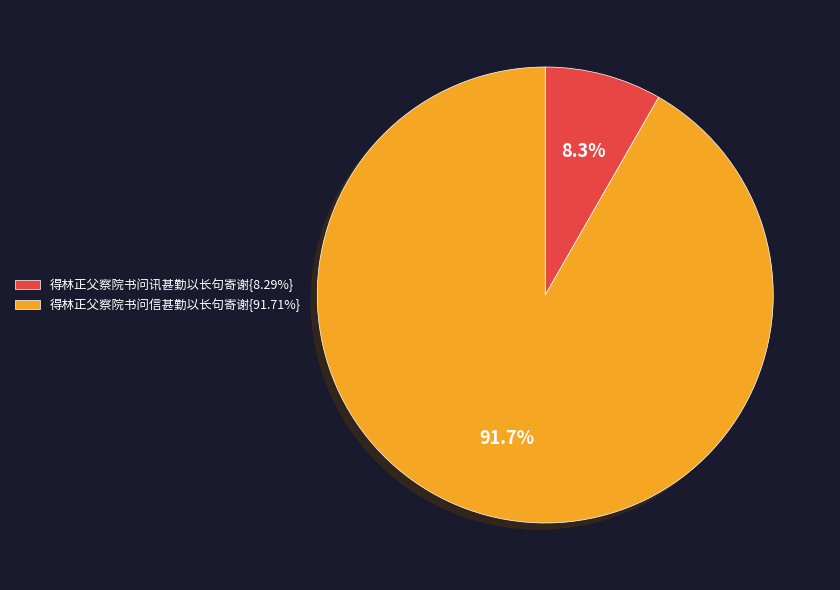

How many segments does this pie chart have?

2